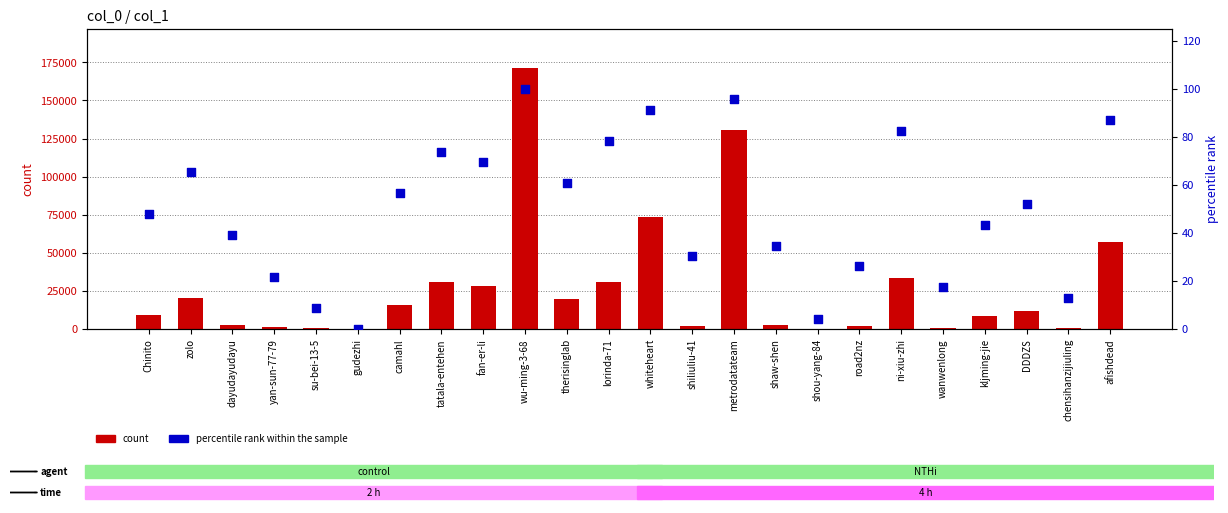

At how many categories does at least one series exceed 160858?

1